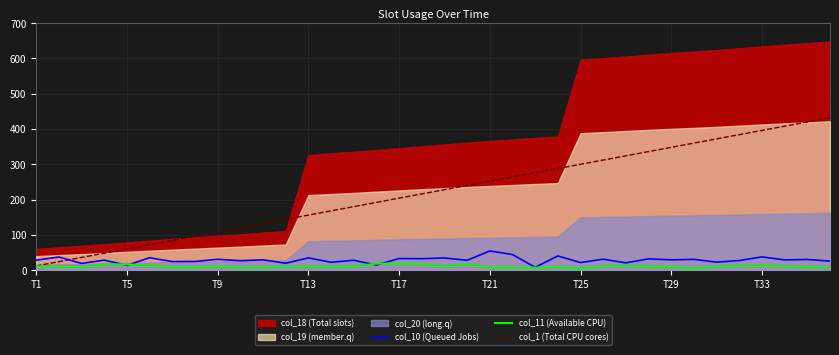

What is the highest value of the col_1 (Total CPU cores) series?

432.0